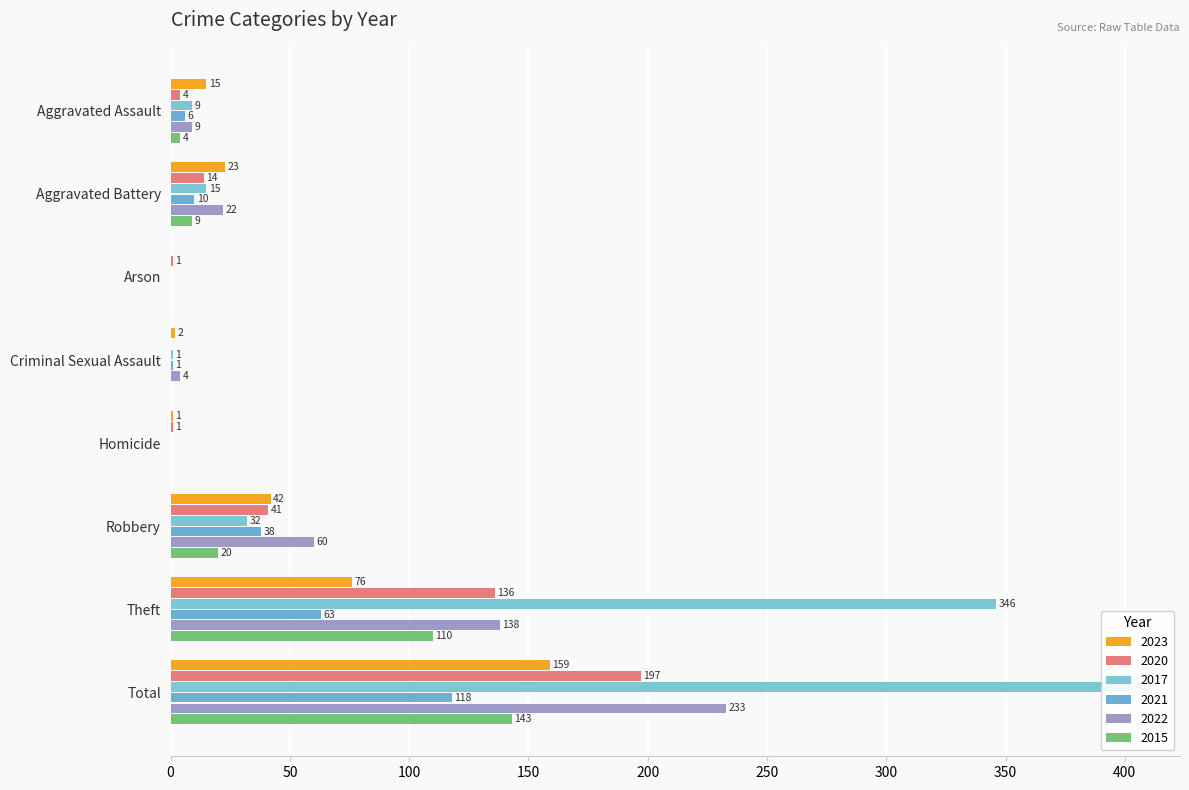

Is the value of 2015 at Criminal Sexual Assault greater than the value of 2023 at Theft?

No